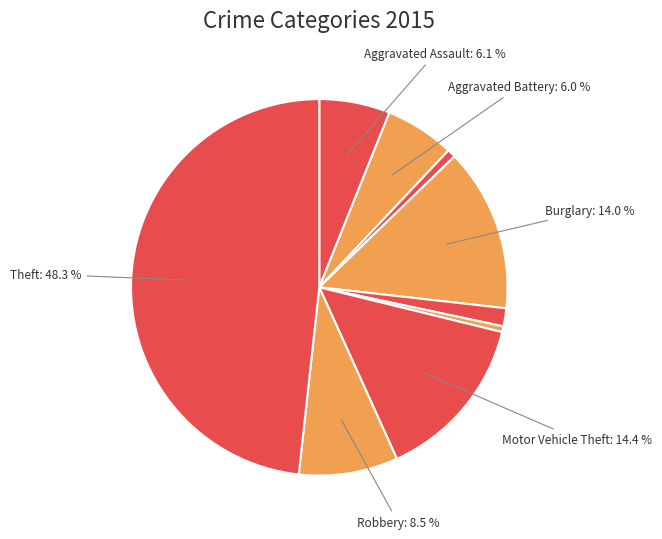

Count the number of slices in the pie.

9